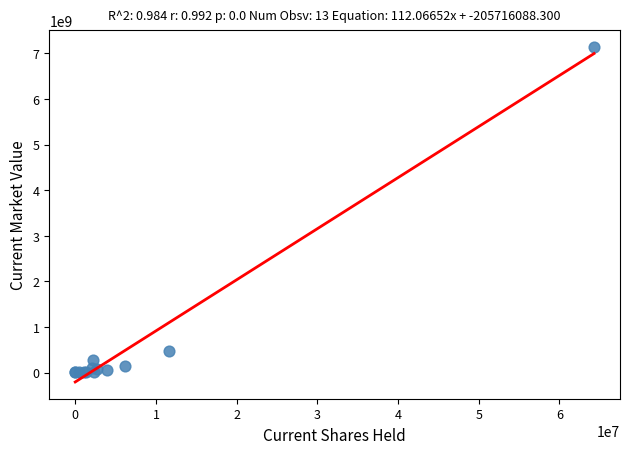

What Y value in the scatter plot is closest to 3571993500?

482419000